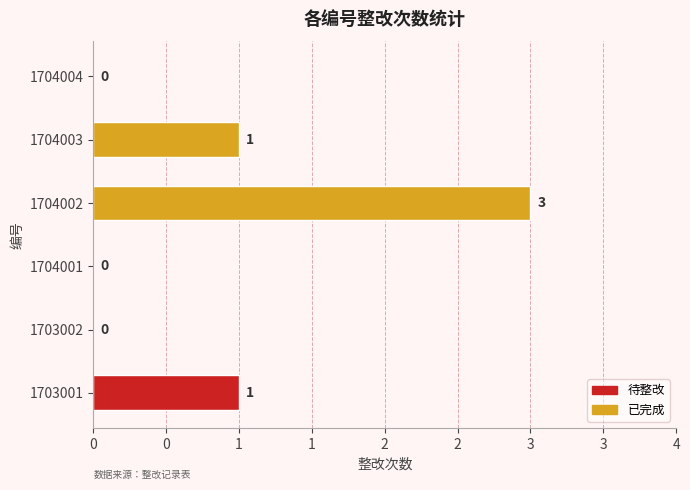

How many bars are there in total?

6